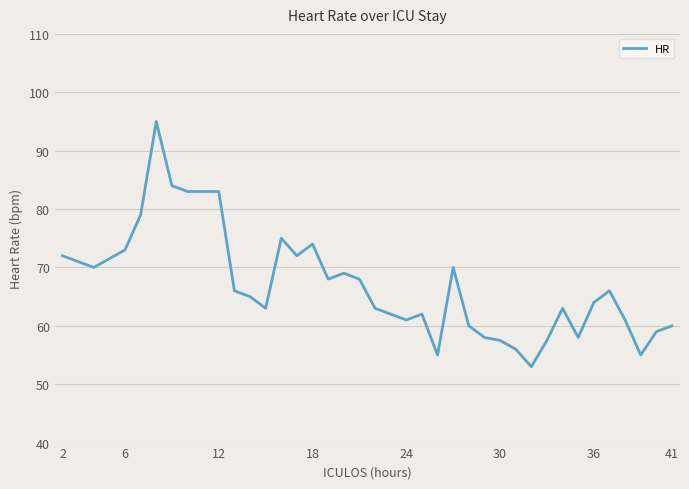

What is the greatest value displayed?

95.0